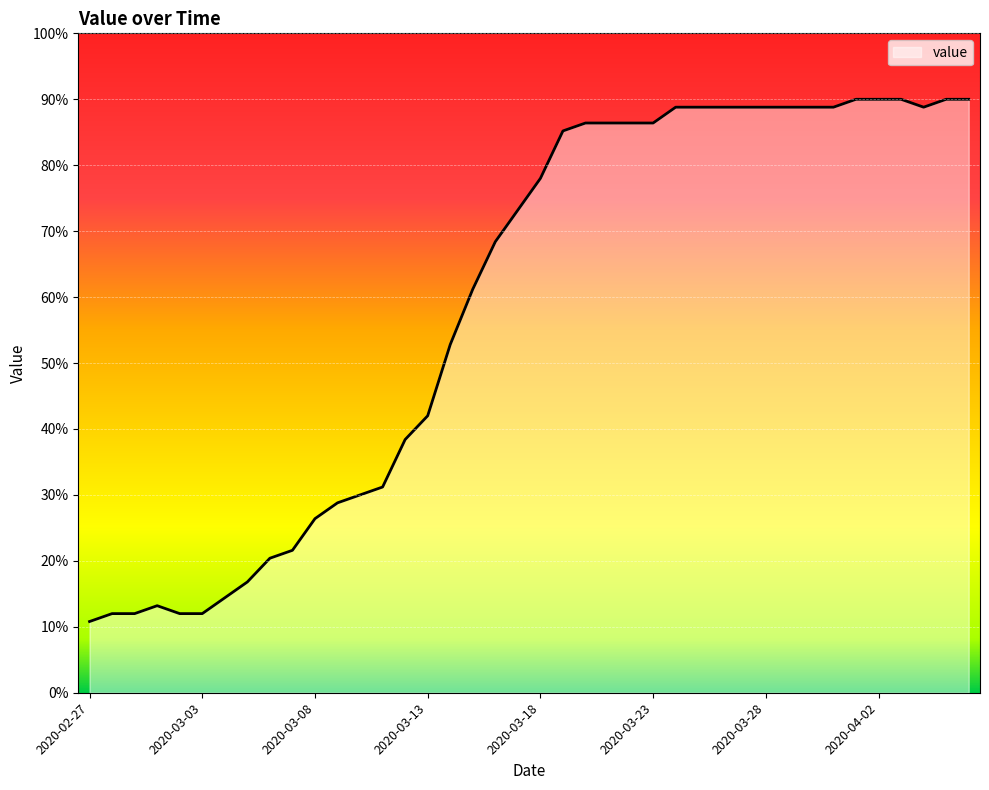

What is the difference between the maximum and minimum values?

79.2